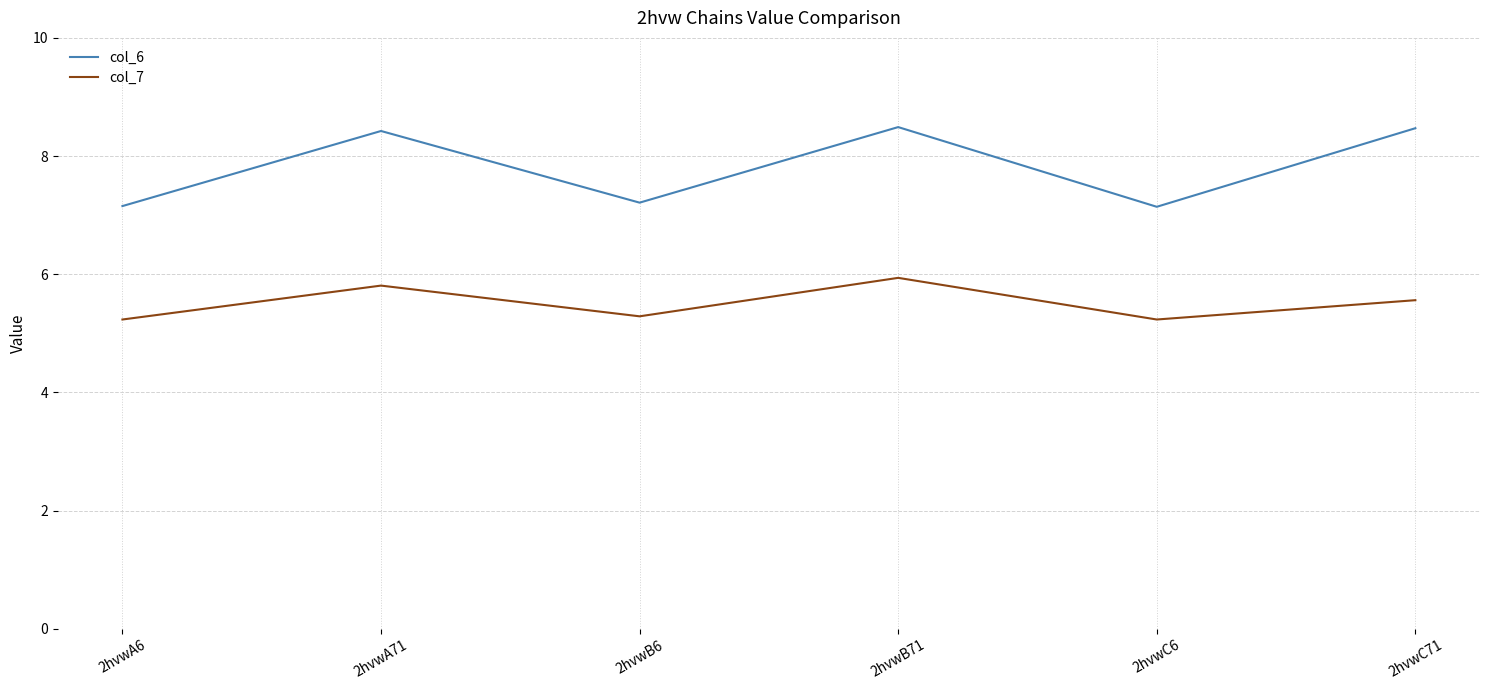

What is the difference between the highest and lowest values at 2hvwC6?

1.9